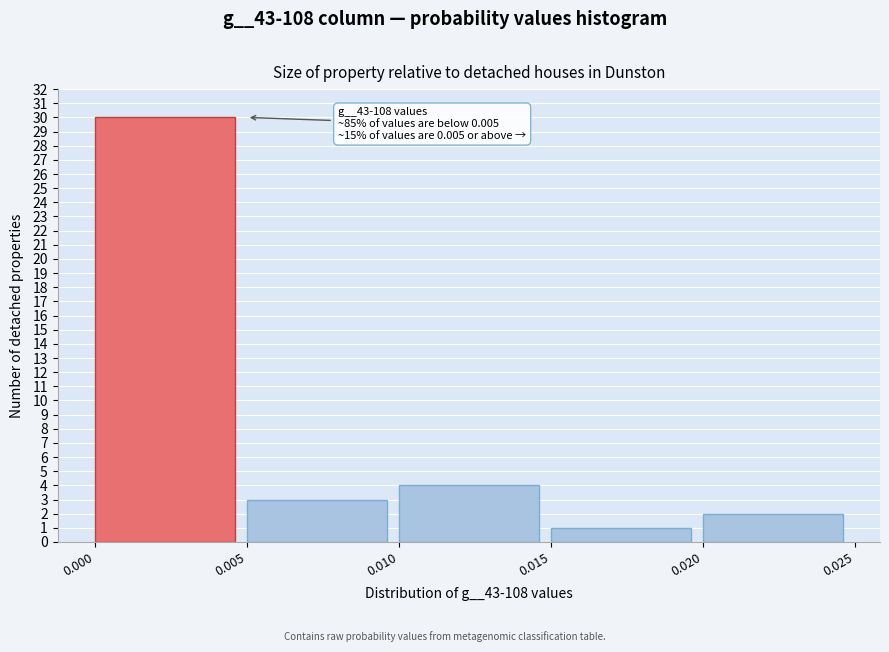

Over which range of the x-axis is the bar tallest?

0.000 to 0.005